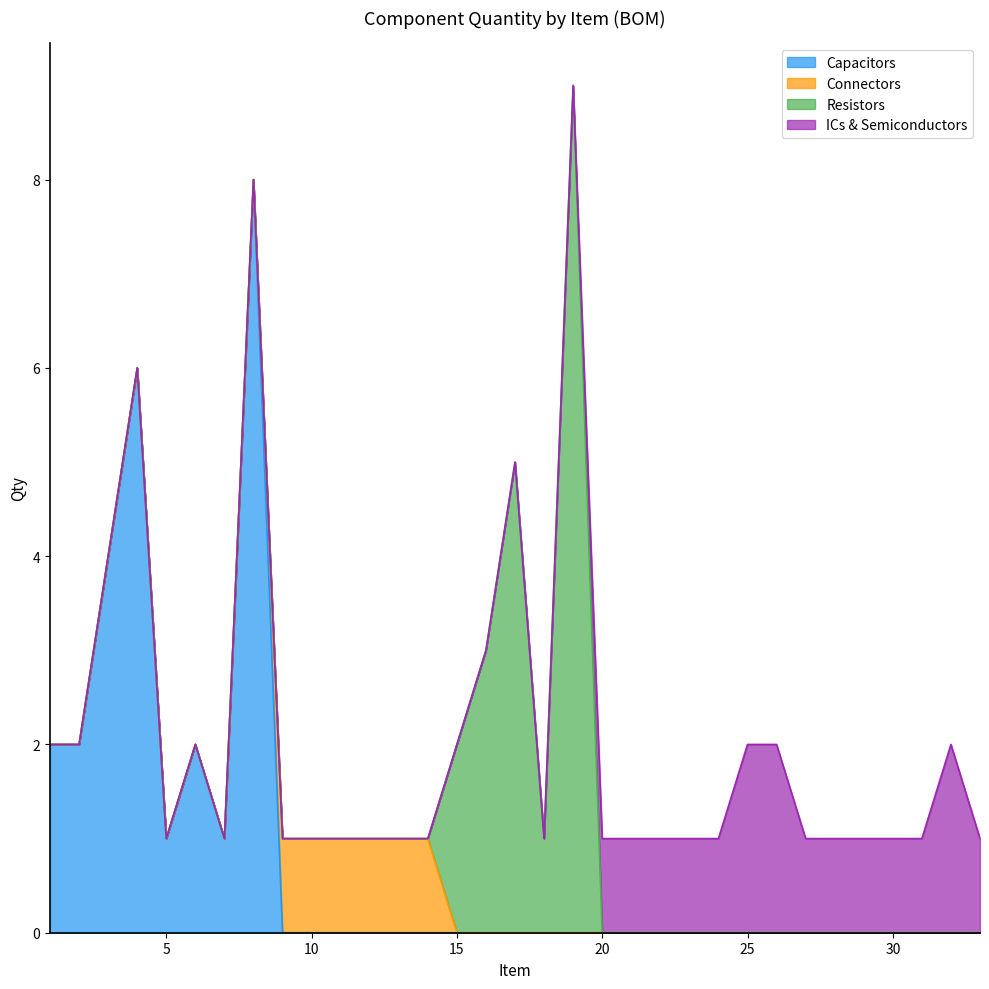

What is the total value across all series at 14?

1